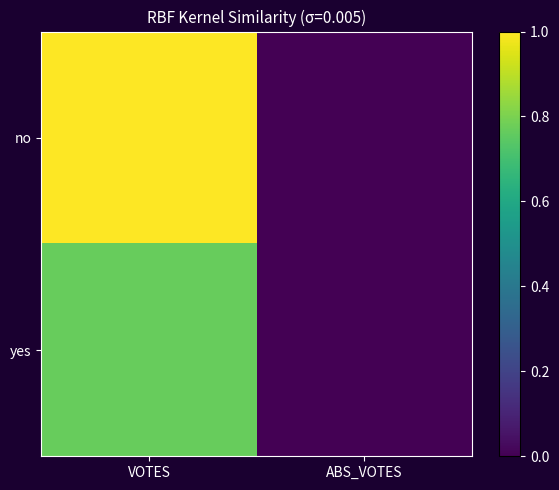

Which label corresponds to the largest value in the chart?

VOTES